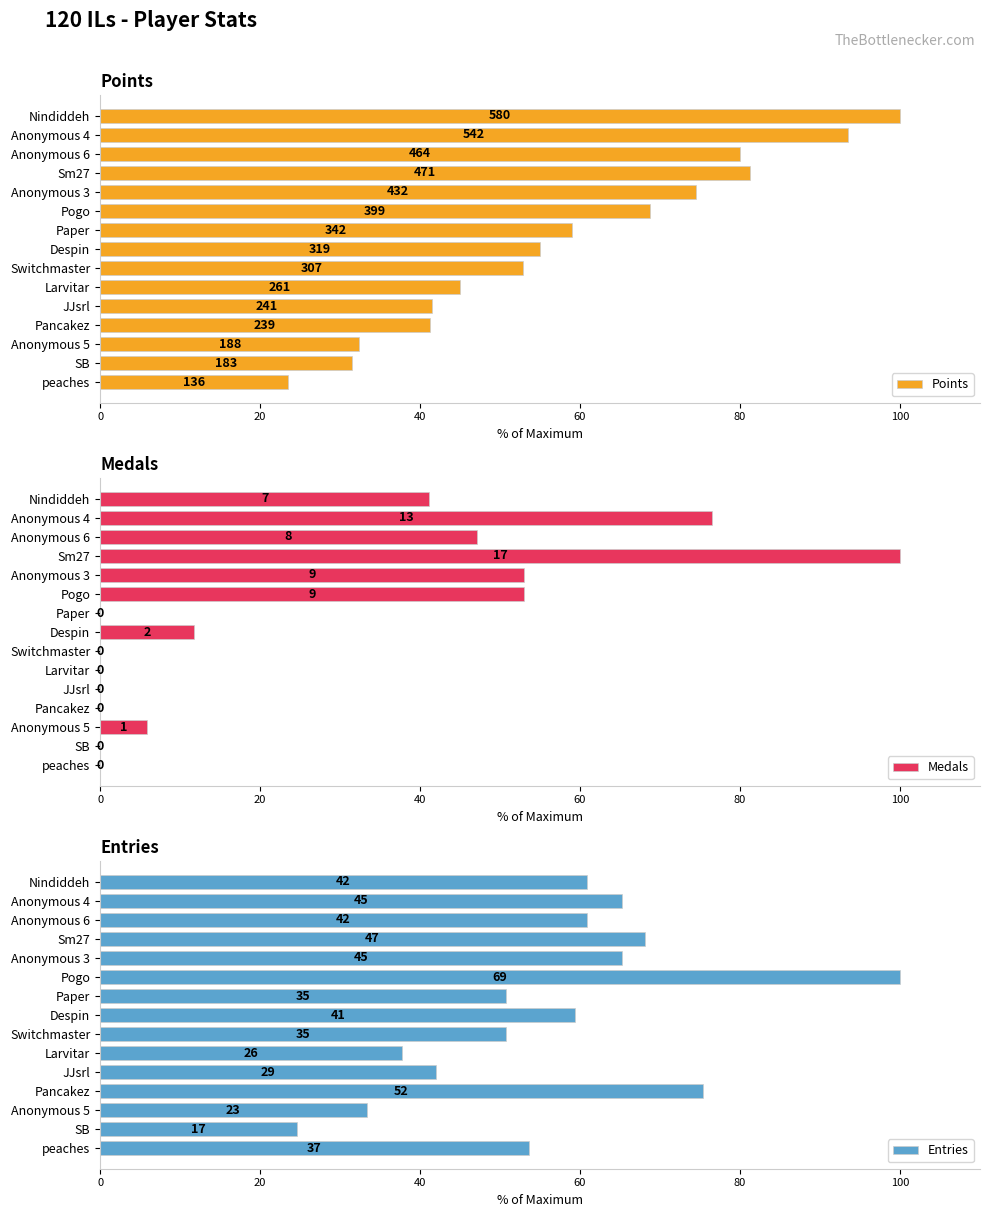

True or false: Medals has a value of 55.3 at Sm27.

False